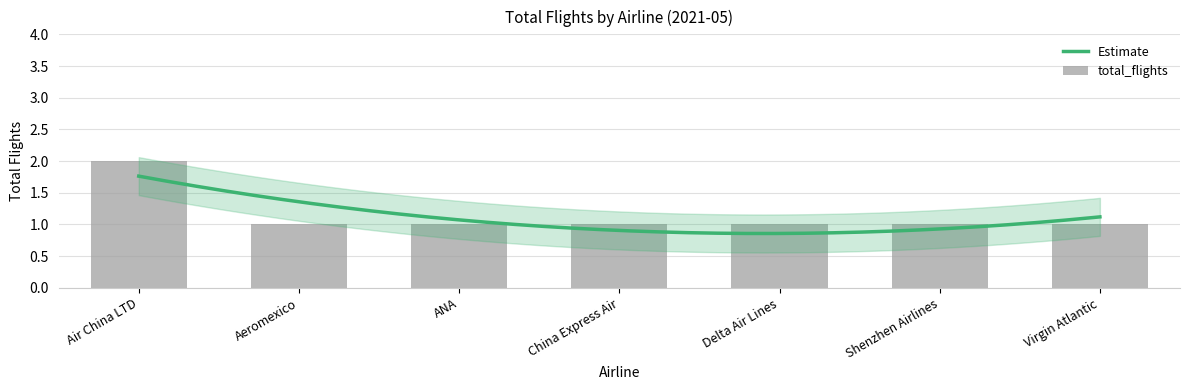

What is the maximum value shown in the chart?

2